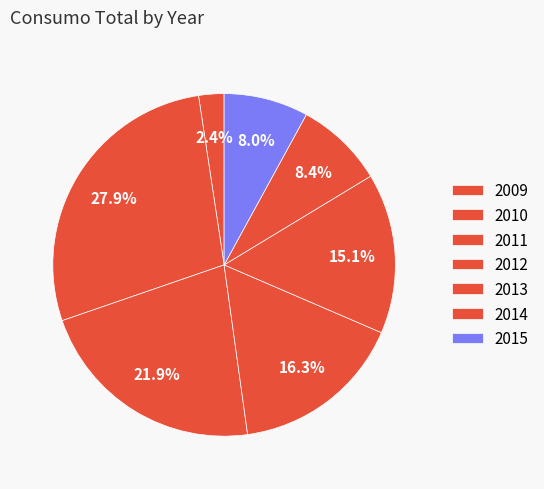

Count the number of slices in the pie.

7